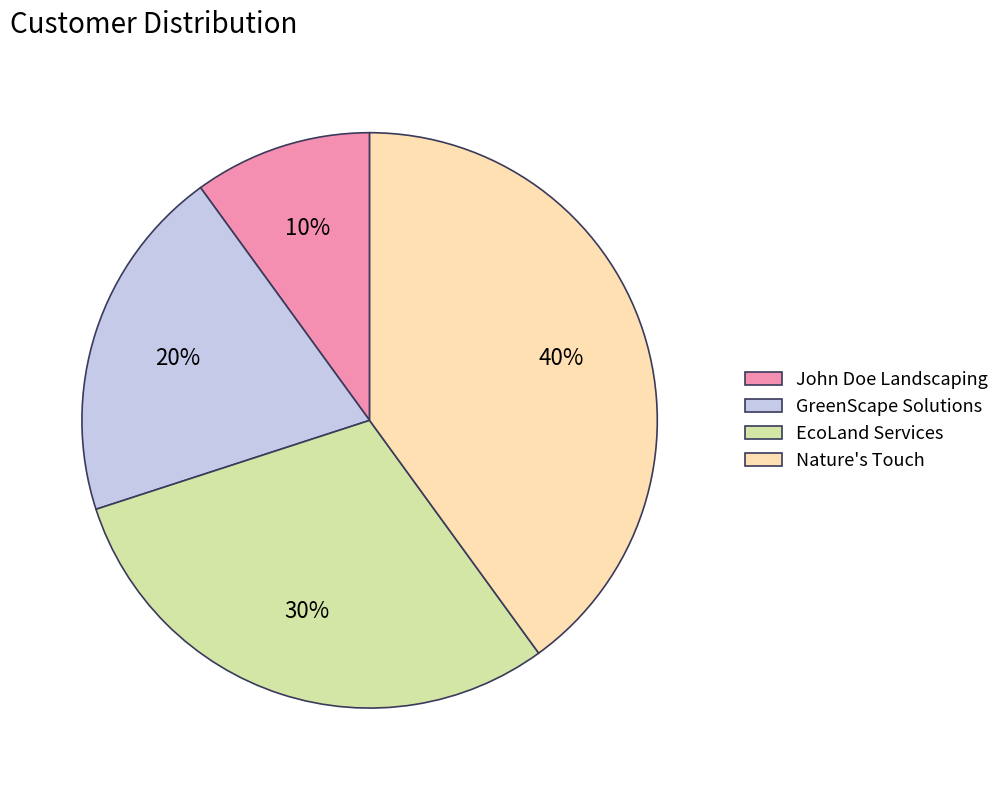

Which slice is the smallest?

John Doe Landscaping